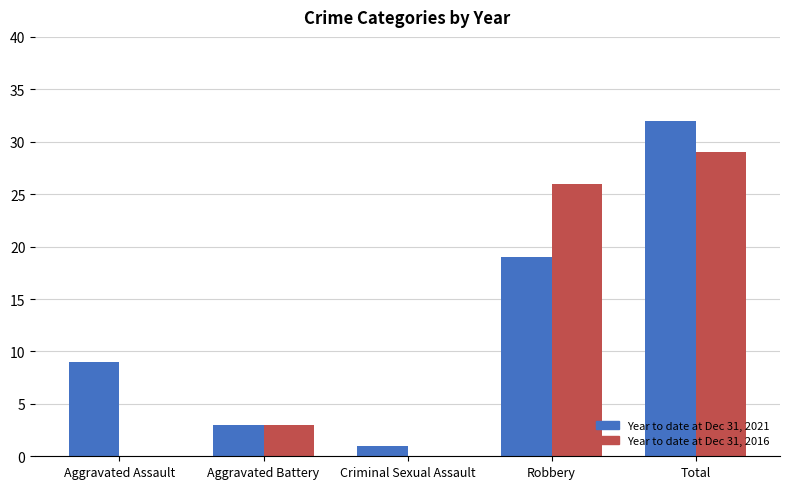

What is the greatest value displayed?

32